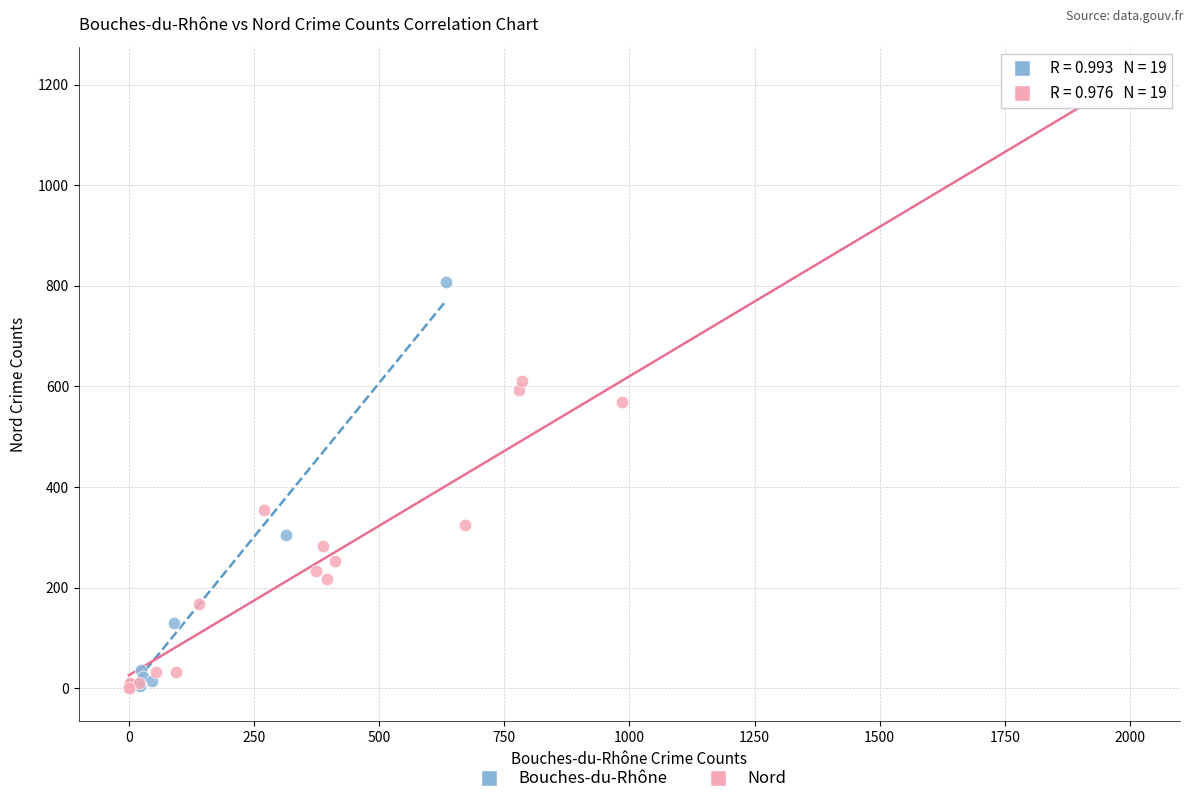

What are all the series names shown in the legend?

Bouches-du-Rhône, Nord